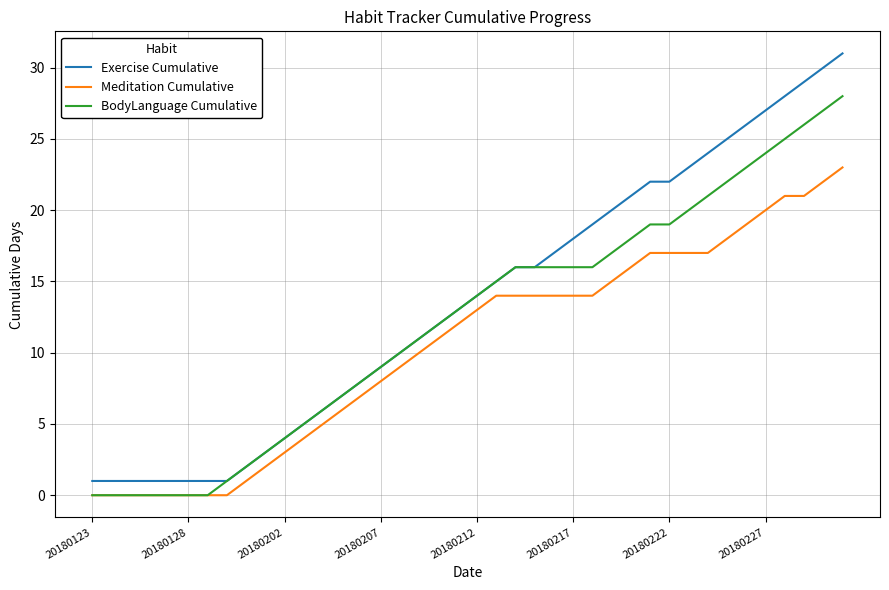

Reading left to right, transcribe all the data shown in this chart.

Exercise Cumulative: 1	1	1	1	1	1	1	1	2	3	4	5	6	7	8	9	10	11	12	13	14	15	16	16	17	18	19	20	21	22	22	23	24	25	26	27	28	29	30	31
Meditation Cumulative: 0	0	0	0	0	0	0	0	1	2	3	4	5	6	7	8	9	10	11	12	13	14	14	14	14	14	14	15	16	17	17	17	17	18	19	20	21	21	22	23
BodyLanguage Cumulative: 0	0	0	0	0	0	0	1	2	3	4	5	6	7	8	9	10	11	12	13	14	15	16	16	16	16	16	17	18	19	19	20	21	22	23	24	25	26	27	28